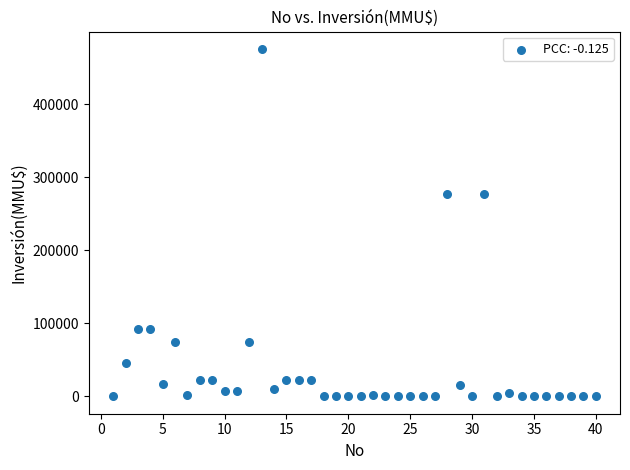

What is the range of Y values (max minus min)?

476000